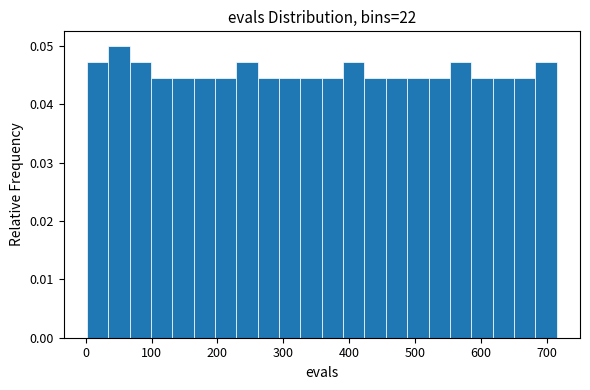

Read against the x-axis, roughly where is the centre of the tallest bar?

50